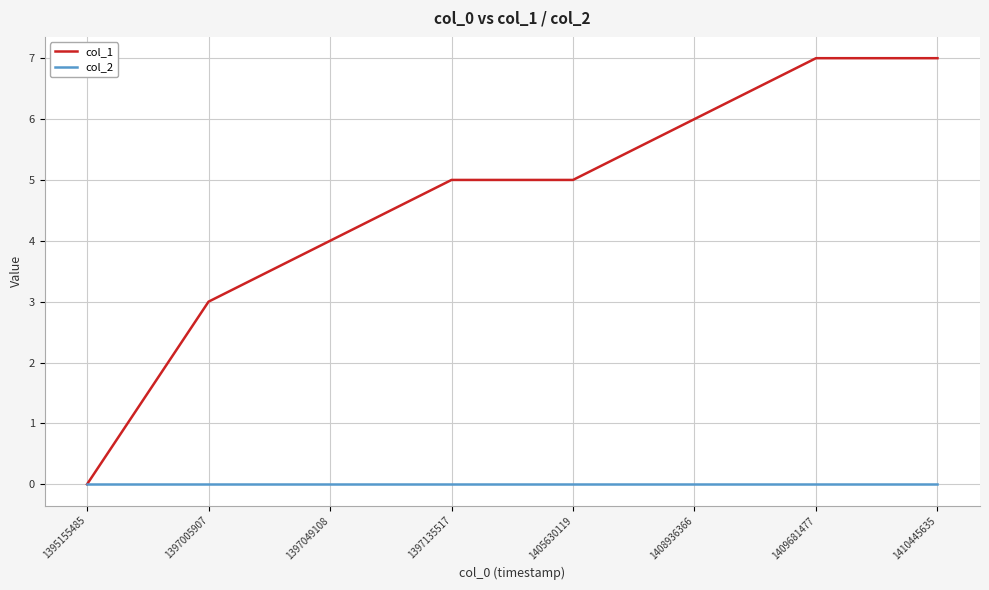

What is the highest value of the col_1 series?

7